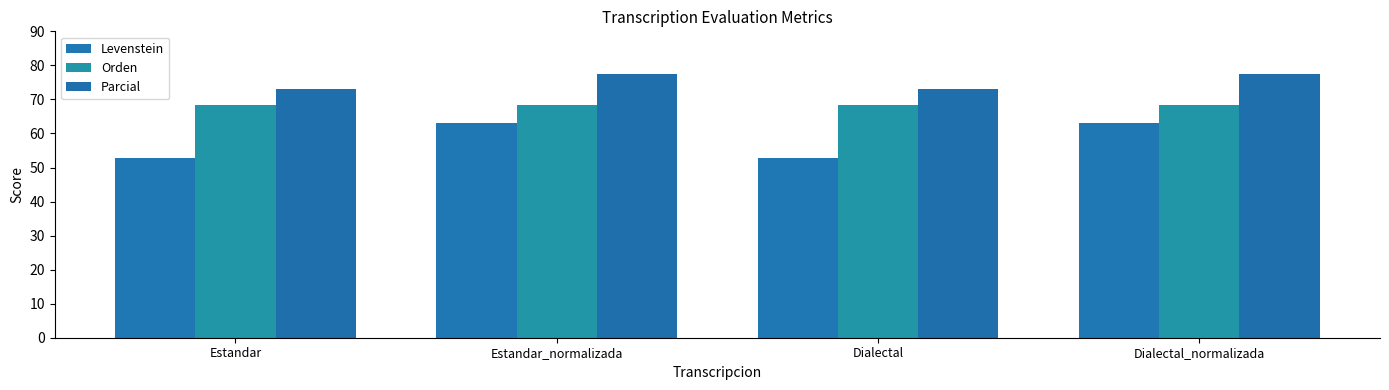

Rank the series at Estandar from lowest to highest value.

Levenstein, Orden, Parcial